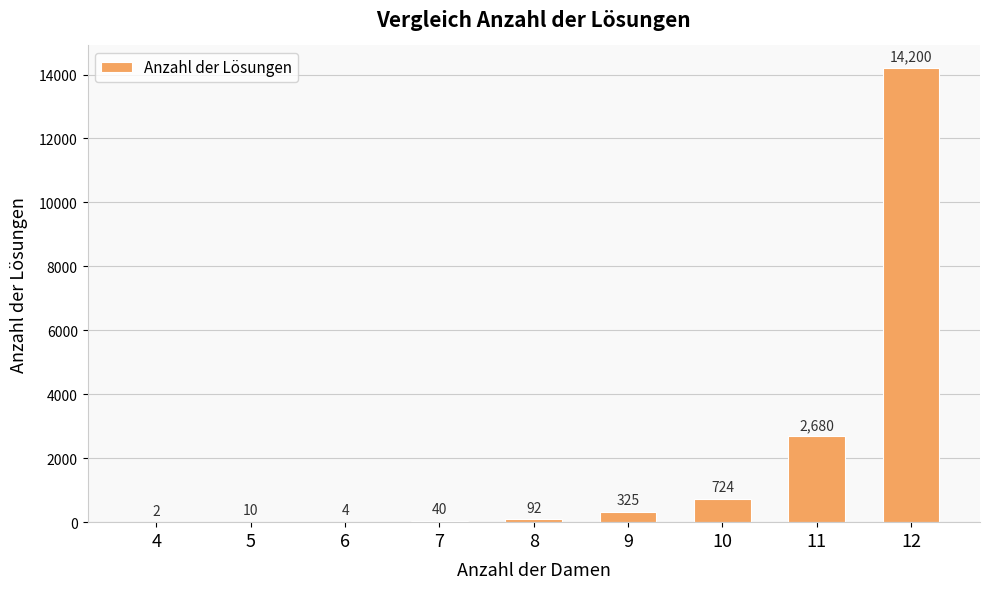

What is the change in value from 7 to 10?

+684